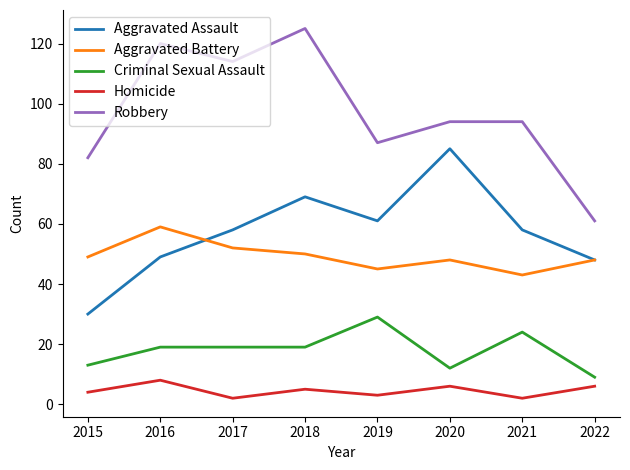

At which category is the sum across all series the highest?

2018